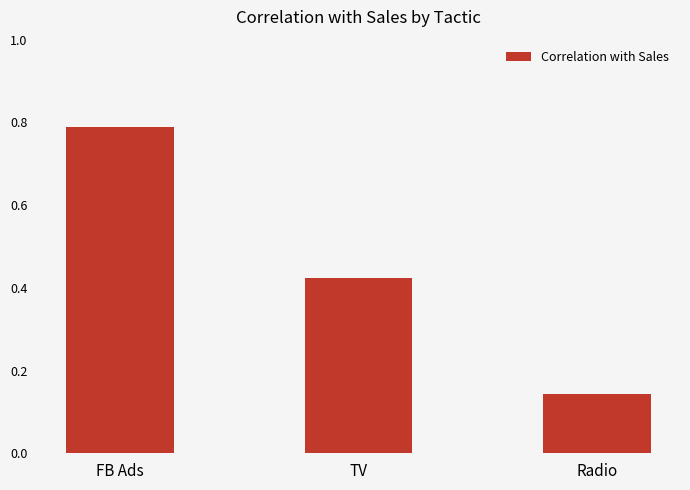

At which category does the chart reach its minimum across all series?

Radio